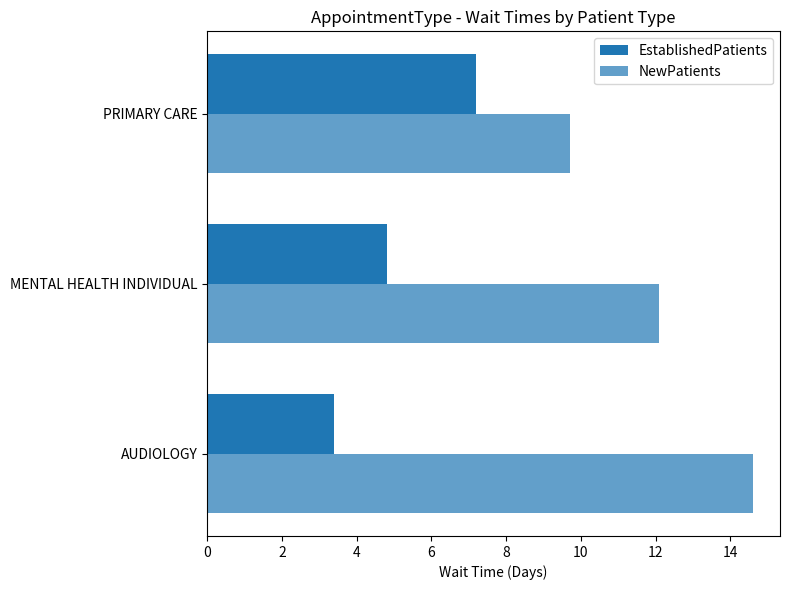

Reading left to right, extract all data points from this chart.

EstablishedPatients: 3.4	4.8	7.2
NewPatients: 14.6	12.1	9.7